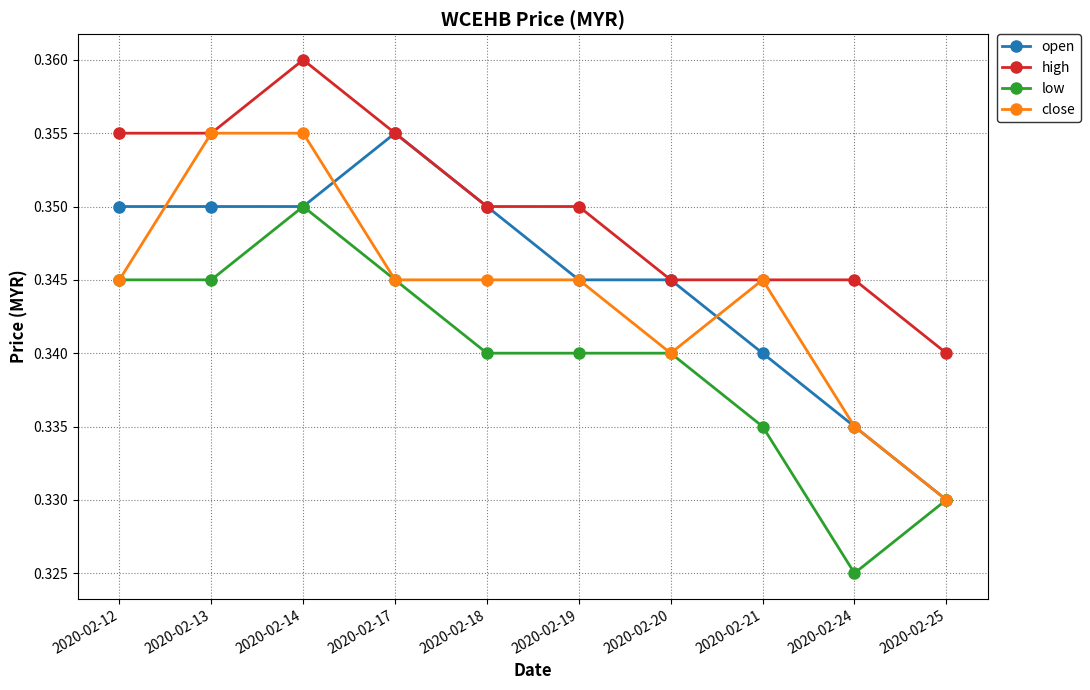

Between 2020-02-19 and 2020-02-24, which series saw the biggest shift?

low